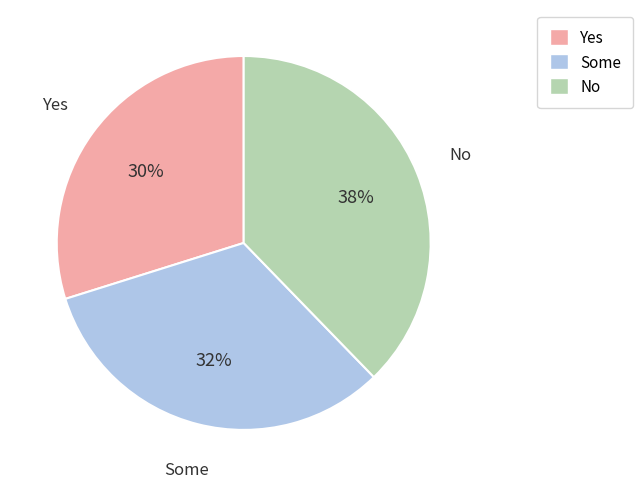

Is there any slice that represents more than half of the pie?

No